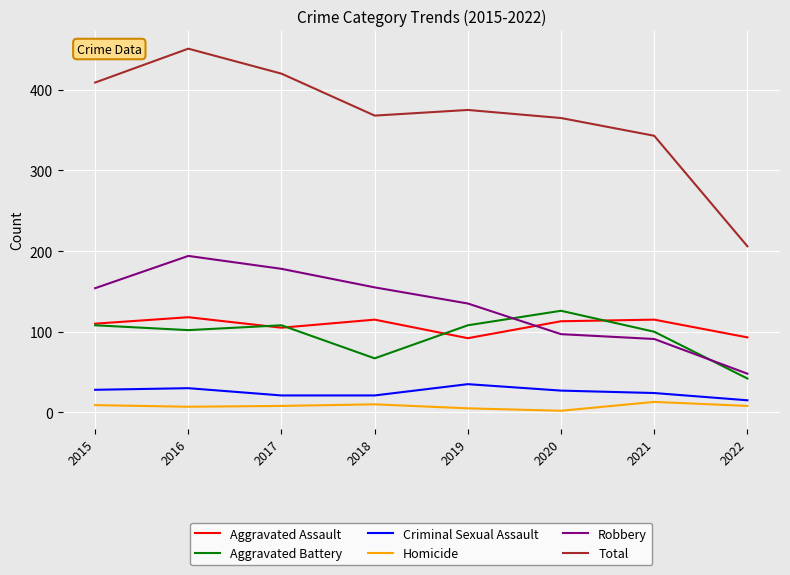

Which series has the largest range (max minus min)?

Total